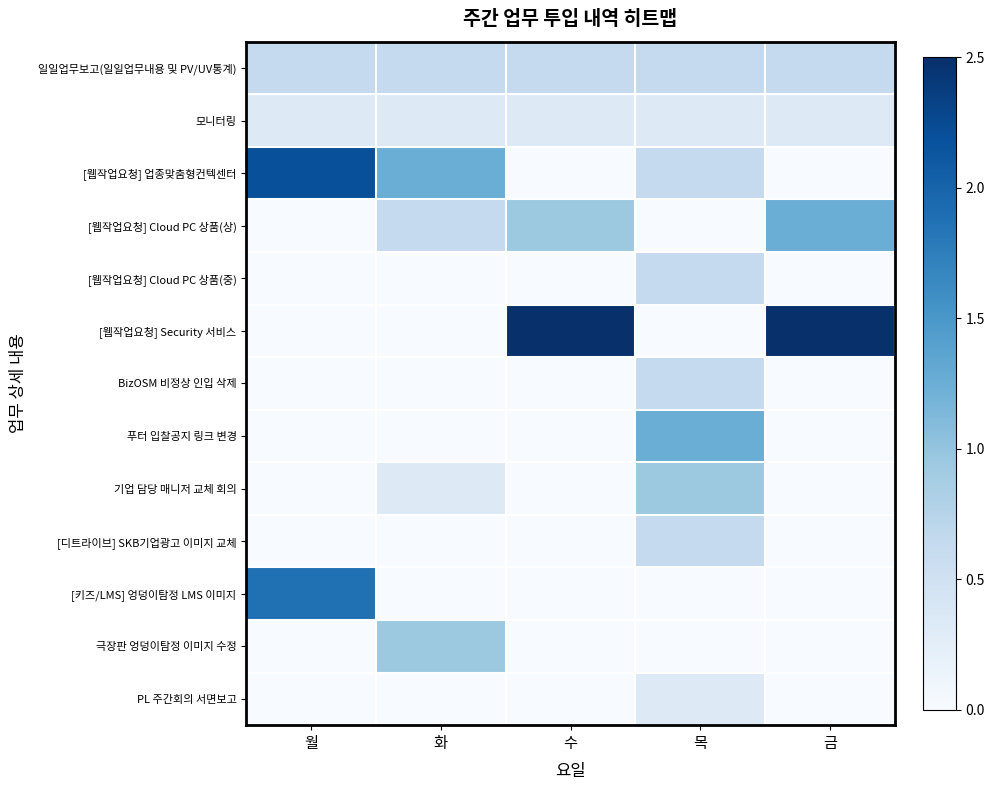

Which category has the lowest value across all series?

수